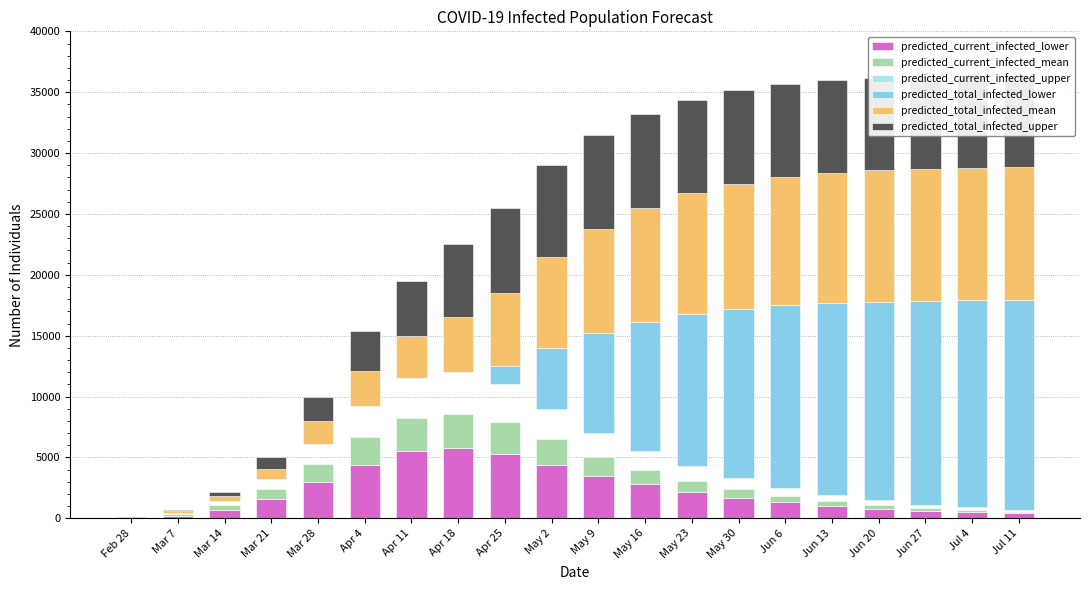

Reading left to right, list all the values displayed in this chart.

predicted_current_infected_lower: Feb 28=25	Mar 7=225	Mar 14=716	Mar 21=1583	Mar 28=3000	Apr 4=4394	Apr 11=5500	Apr 18=5800	Apr 25=5300	May 2=4400	May 9=3500	May 16=2800	May 23=2200	May 30=1700	Jun 6=1300	Jun 13=1000	Jun 20=800	Jun 27=600	Jul 4=500	Jul 11=400
predicted_current_infected_mean: Feb 28=13	Mar 7=118	Mar 14=365	Mar 21=782	Mar 28=1489	Apr 4=2258	Apr 11=2700	Apr 18=2800	Apr 25=2600	May 2=2100	May 9=1500	May 16=1200	May 23=900	May 30=700	Jun 6=500	Jun 13=400	Jun 20=300	Jun 27=250	Jul 4=180	Jul 11=140
predicted_current_infected_upper: Feb 28=12	Mar 7=107	Mar 14=355	Mar 21=825	Mar 28=1652	Apr 4=2586	Apr 11=3300	Apr 18=3400	Apr 25=3100	May 2=2500	May 9=2000	May 16=1500	May 23=1200	May 30=900	Jun 6=700	Jun 13=500	Jun 20=400	Jun 27=250	Jul 4=220	Jul 11=160
predicted_total_infected_lower: Feb 28=0	Mar 7=0	Mar 14=0	Mar 21=0	Mar 28=0	Apr 4=0	Apr 11=0	Apr 18=0	Apr 25=1500	May 2=5000	May 9=8200	May 16=10600	May 23=12500	May 30=13900	Jun 6=15000	Jun 13=15800	Jun 20=16300	Jun 27=16760	Jul 4=16990	Jul 11=17210
predicted_total_infected_mean: Feb 28=13	Mar 7=118	Mar 14=378	Mar 21=887	Mar 28=1815	Apr 4=2886	Apr 11=3500	Apr 18=4500	Apr 25=6000	May 2=7500	May 9=8600	May 16=9400	May 23=9900	May 30=10300	Jun 6=10500	Jun 13=10680	Jun 20=10800	Jun 27=10860	Jul 4=10900	Jul 11=10920
predicted_total_infected_upper: Feb 28=12	Mar 7=107	Mar 14=367	Mar 21=920	Mar 28=1967	Apr 4=3221	Apr 11=4500	Apr 18=6000	Apr 25=7000	May 2=7500	May 9=7700	May 16=7700	May 23=7700	May 30=7700	Jun 6=7700	Jun 13=7620	Jun 20=7600	Jun 27=7600	Jul 4=7590	Jul 11=7580